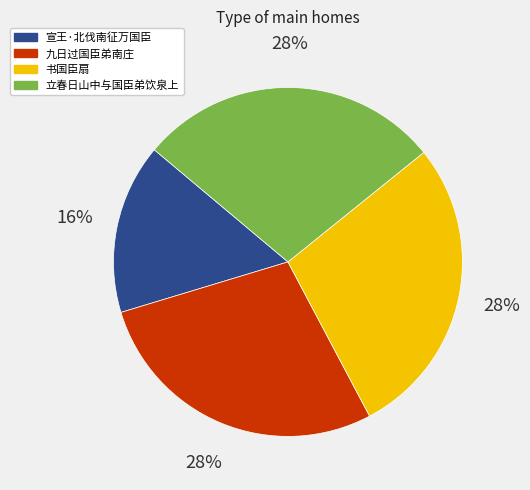

How many segments does this pie chart have?

4